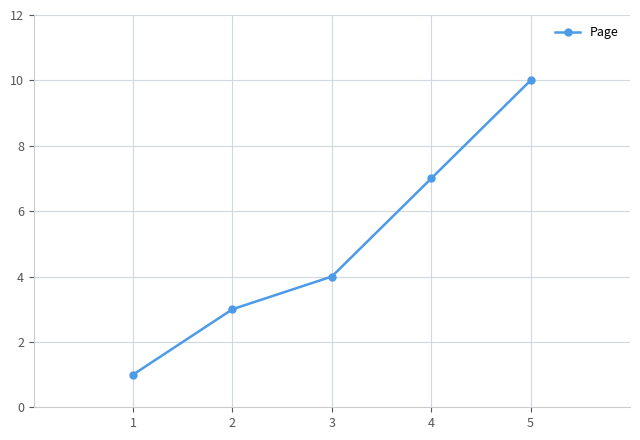

What is the minimum value shown in the chart?

1